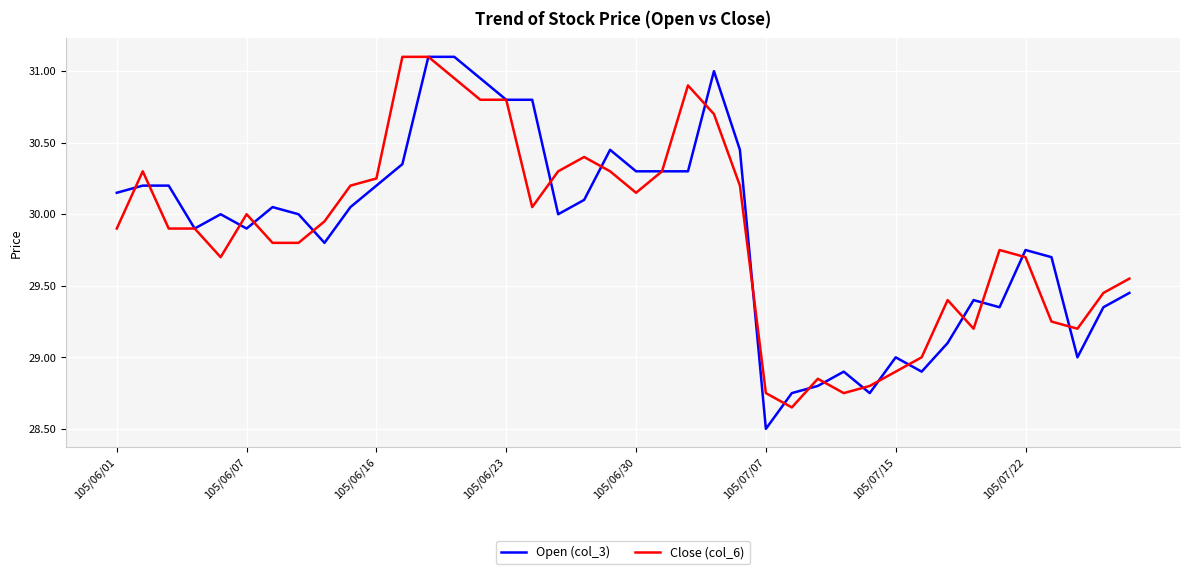

Which series has the widest spread of values?

Open (col_3)